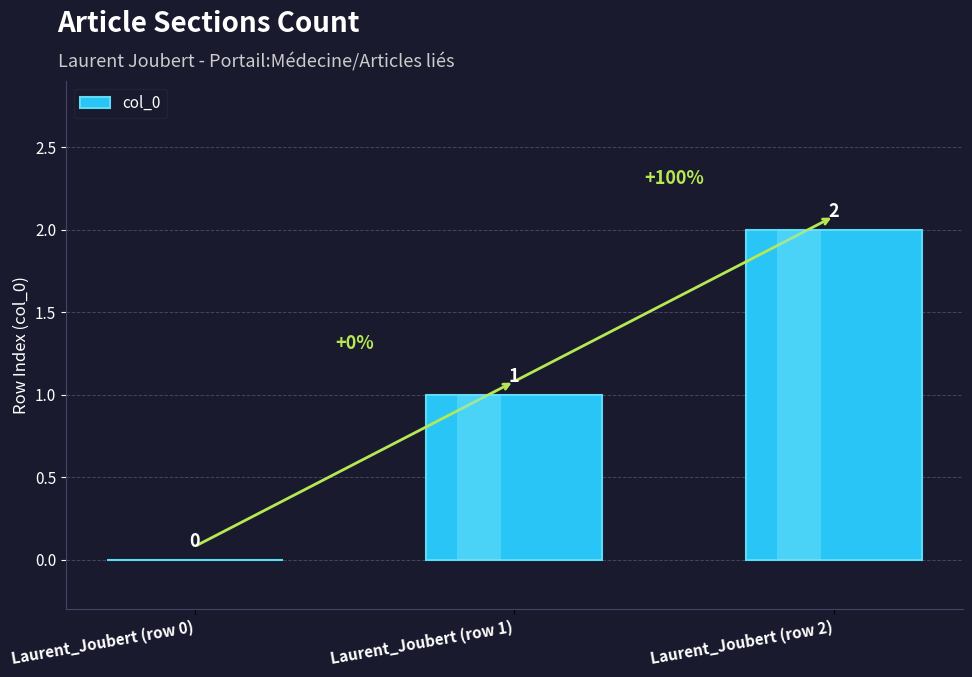

Reading left to right, what are all the values shown in this chart?

Laurent_Joubert (row 0)=0	Laurent_Joubert (row 1)=1	Laurent_Joubert (row 2)=2